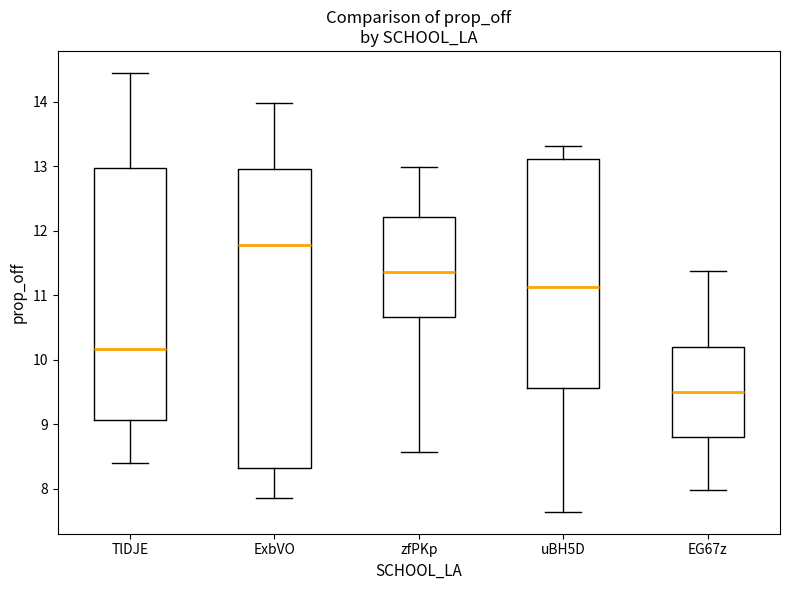

Which box's median line is the highest?

ExbVO